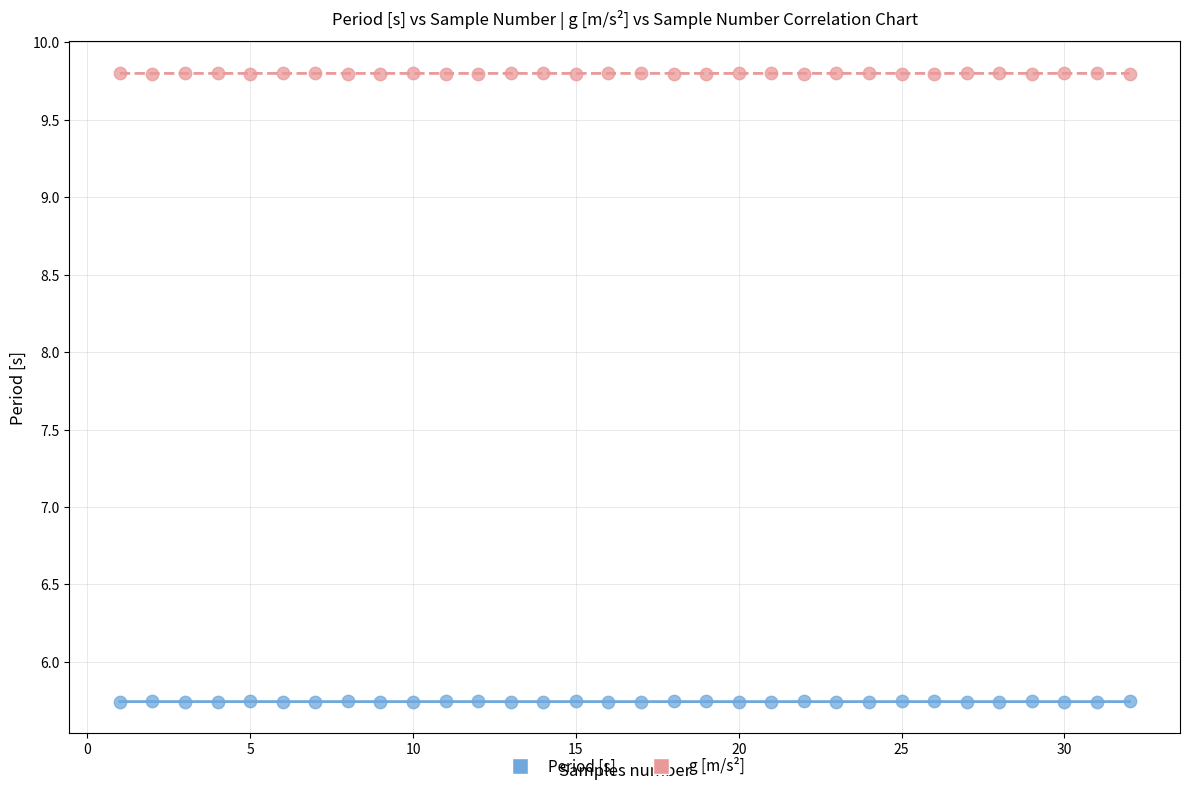

Across all data points, what is the range of Y values (max minus min)?

4.1